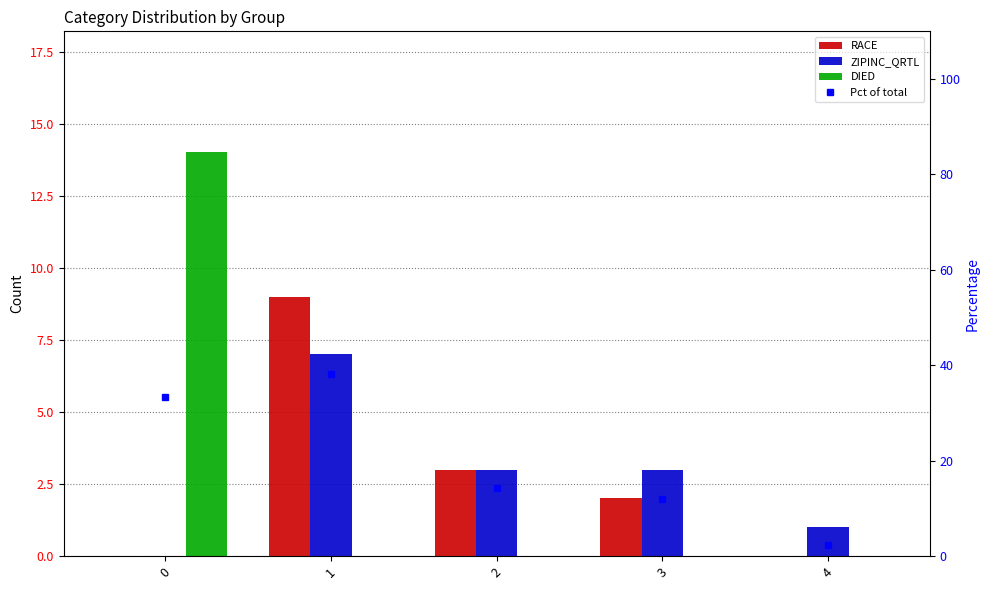

Which series has the largest range (max minus min)?

Pct of total